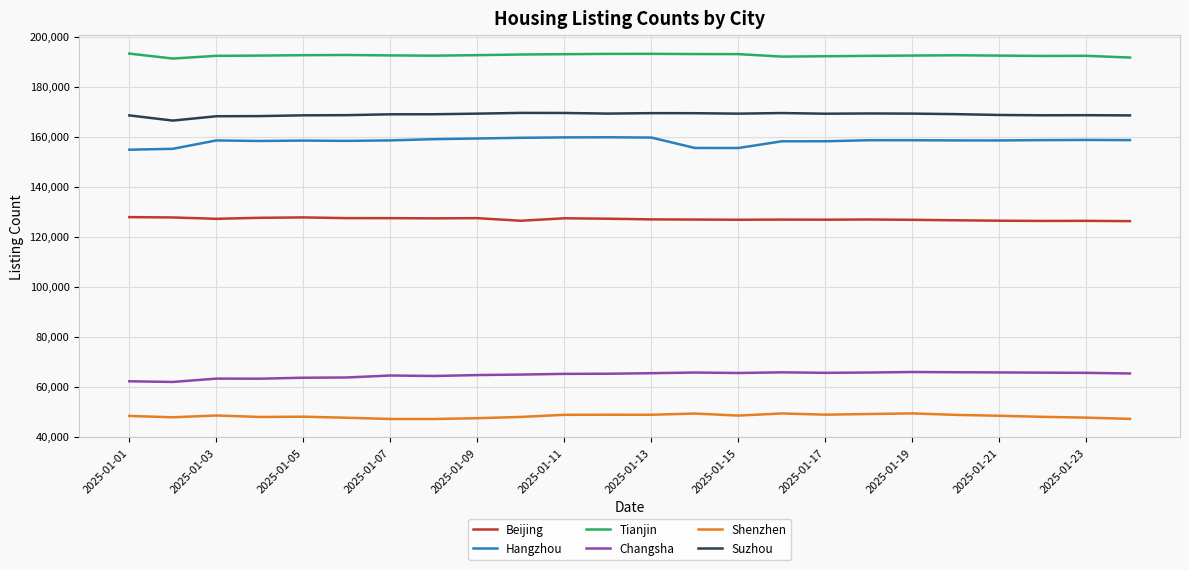

List the series in order of their peak value, lowest first.

Shenzhen, Changsha, Beijing, Hangzhou, Suzhou, Tianjin